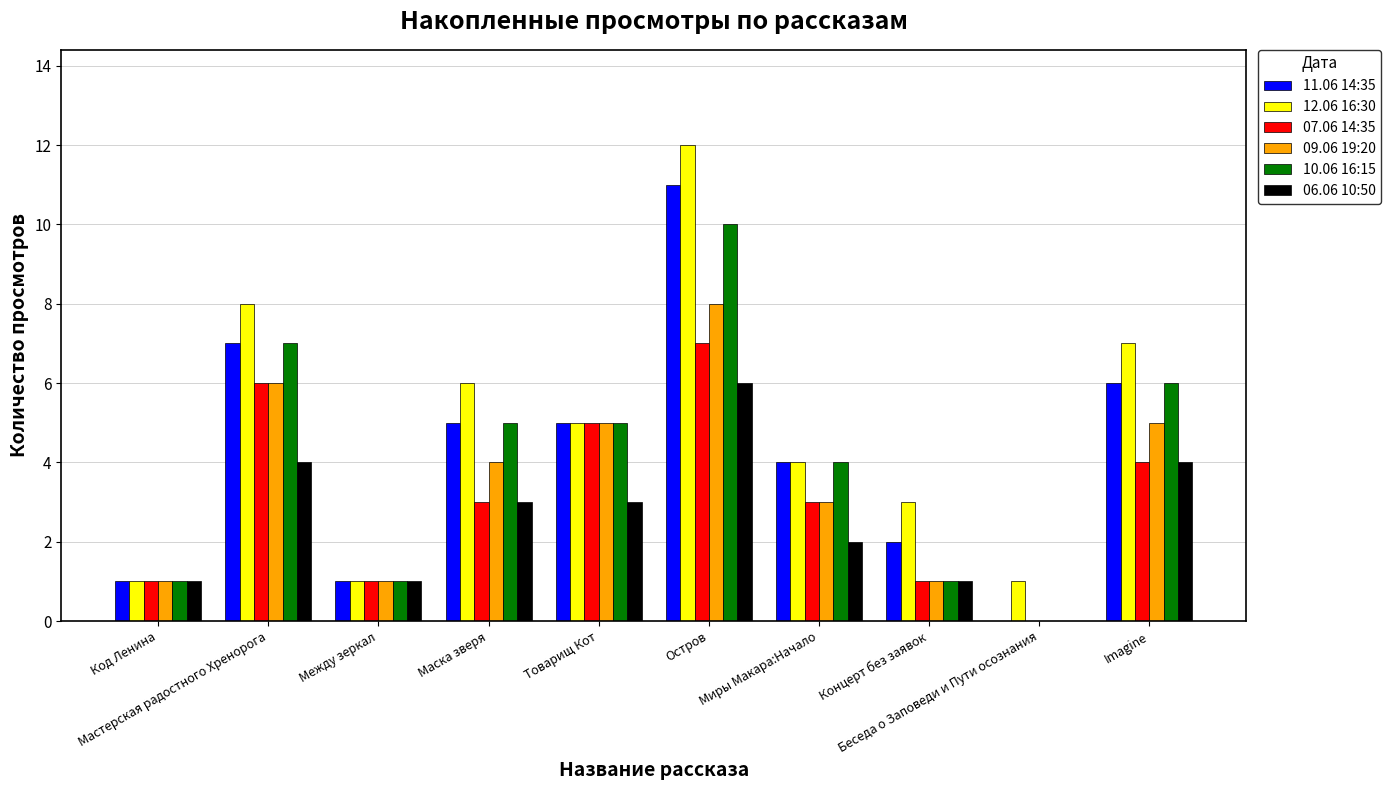

At which category is the sum across all series the highest?

Остров